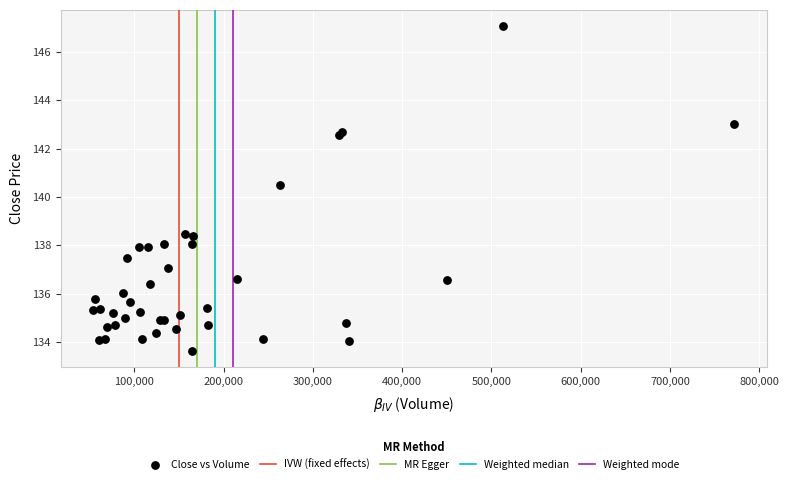

What Y value in the scatter plot is closest to 140?

140.5